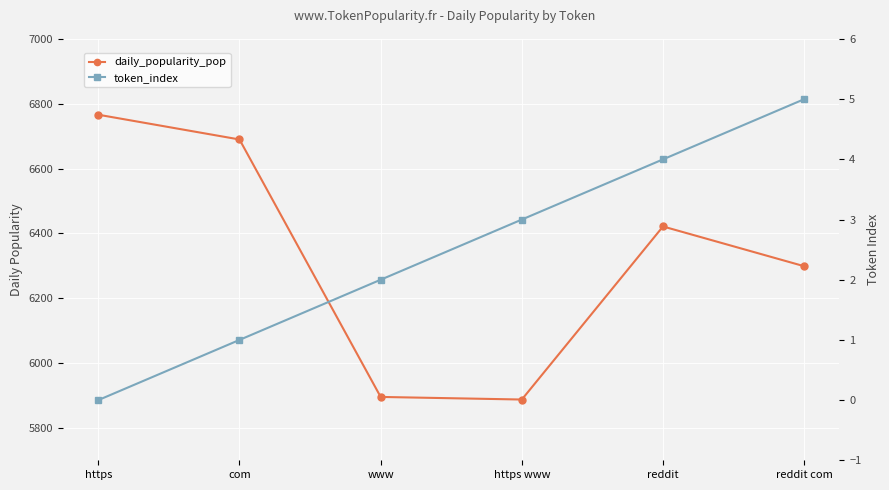

At which label does daily_popularity_pop first exceed 6421?

https